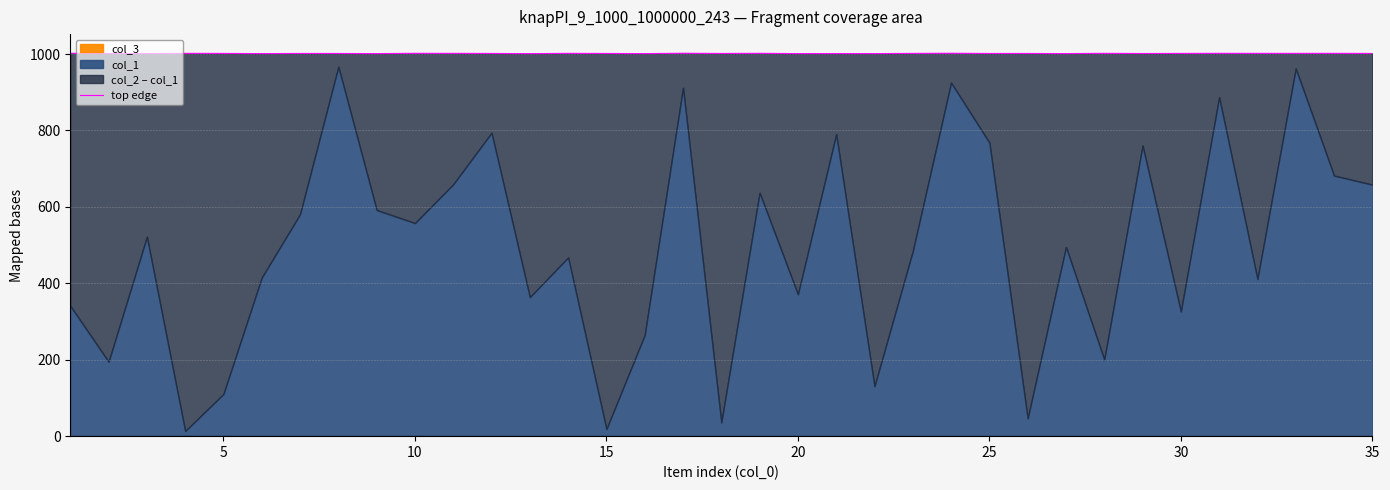

Does the chart display data point markers on the line(s)?

No